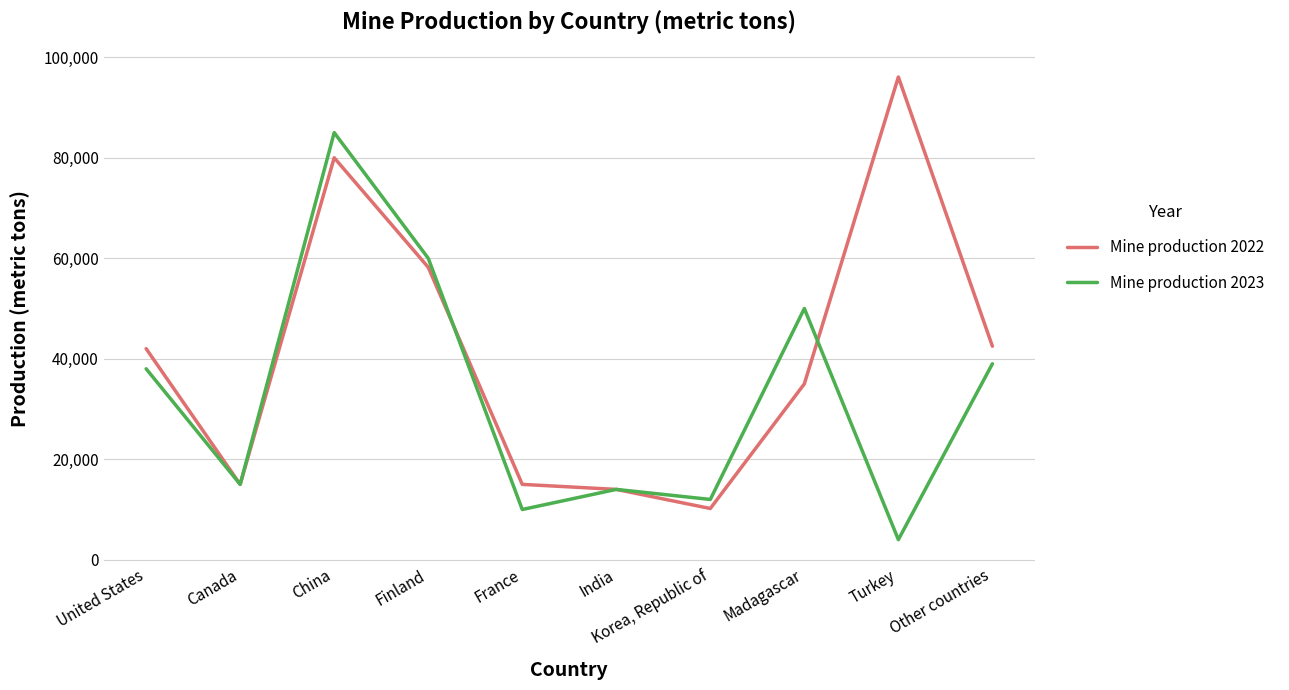

At which category is the sum across all series the highest?

China